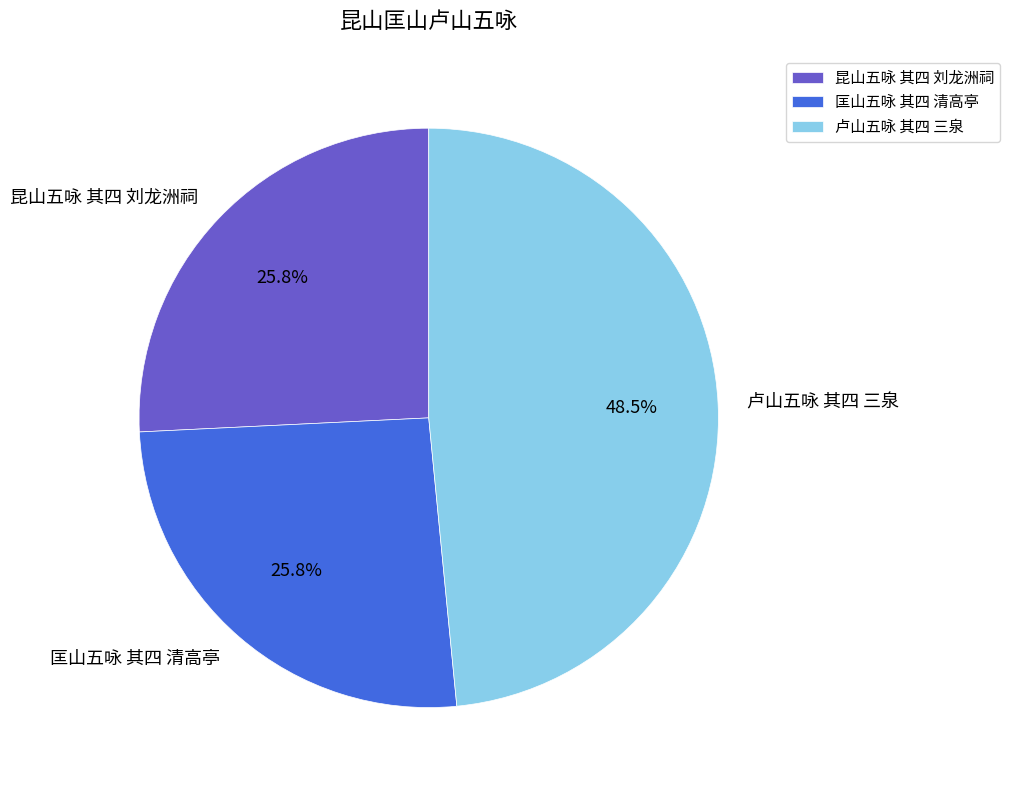

How many segments does this pie chart have?

3